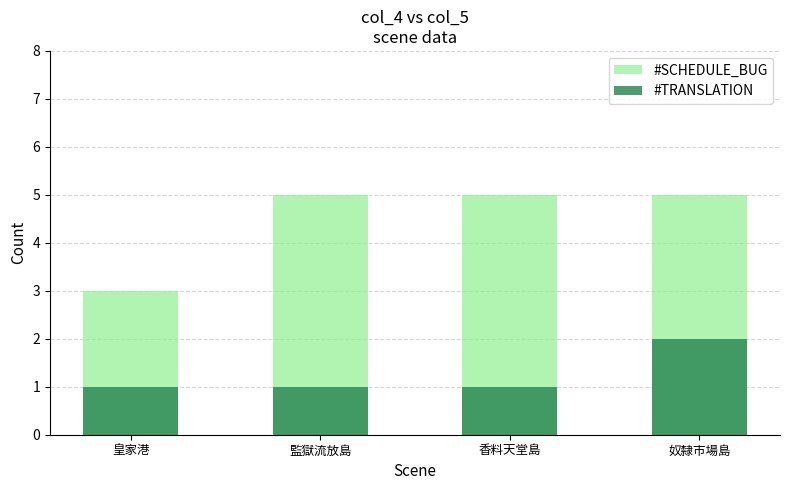

Which series changed the most between 皇家港 and 監獄流放島?

#SCHEDULE_BUG